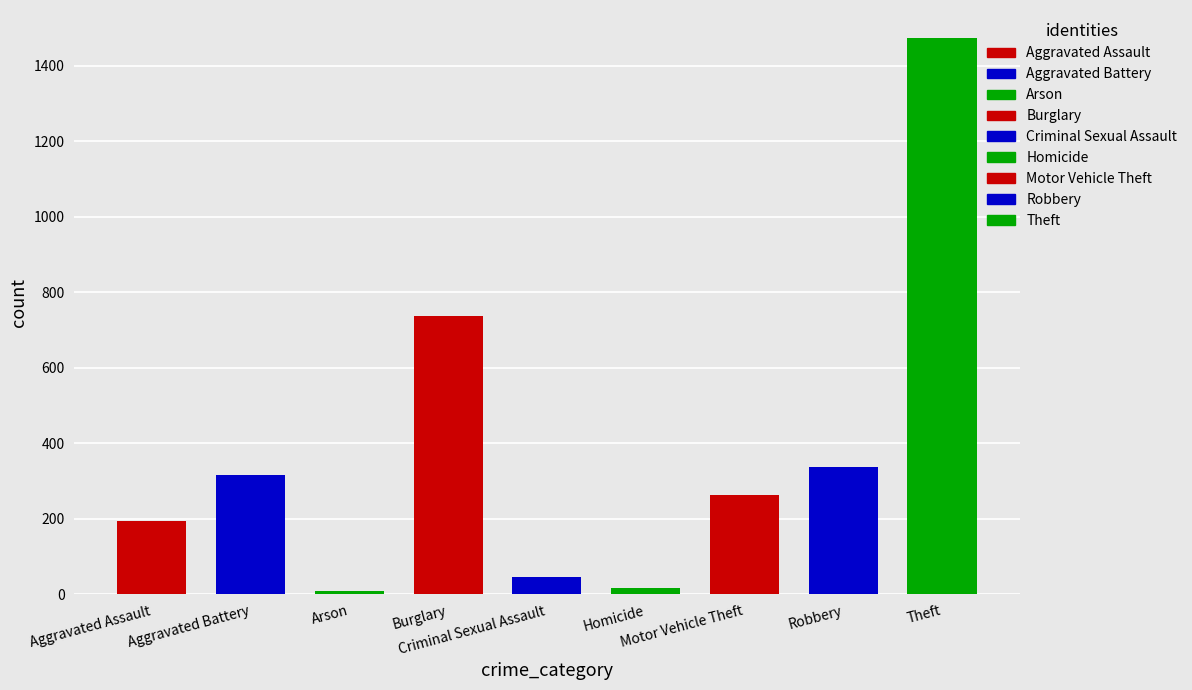

True or false: 2015 has a value of 10 at Homicide.

False